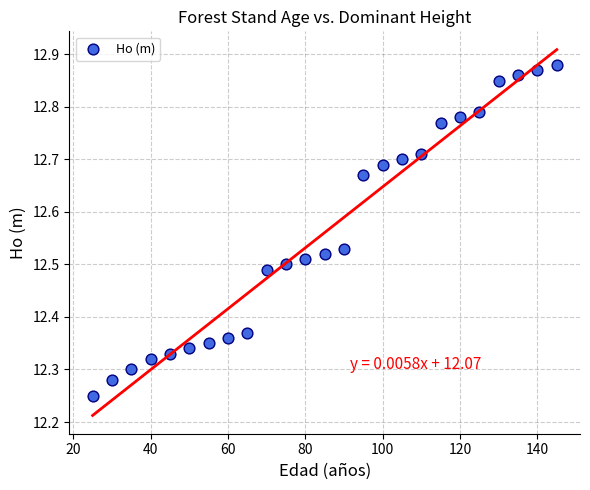

What is the range of Y values (max minus min)?

0.6